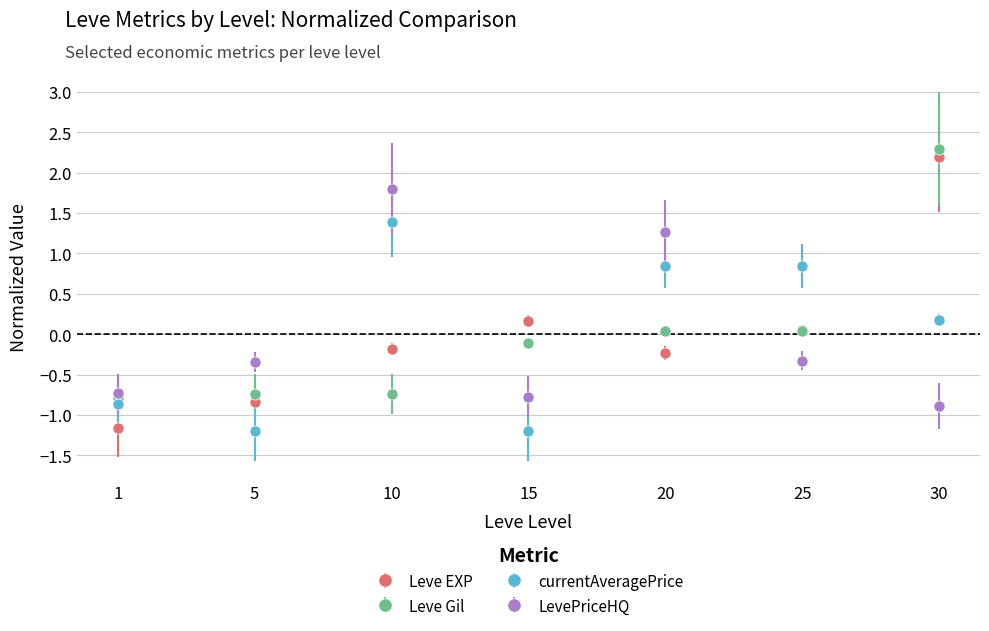

How many lines are shown in the chart?

4